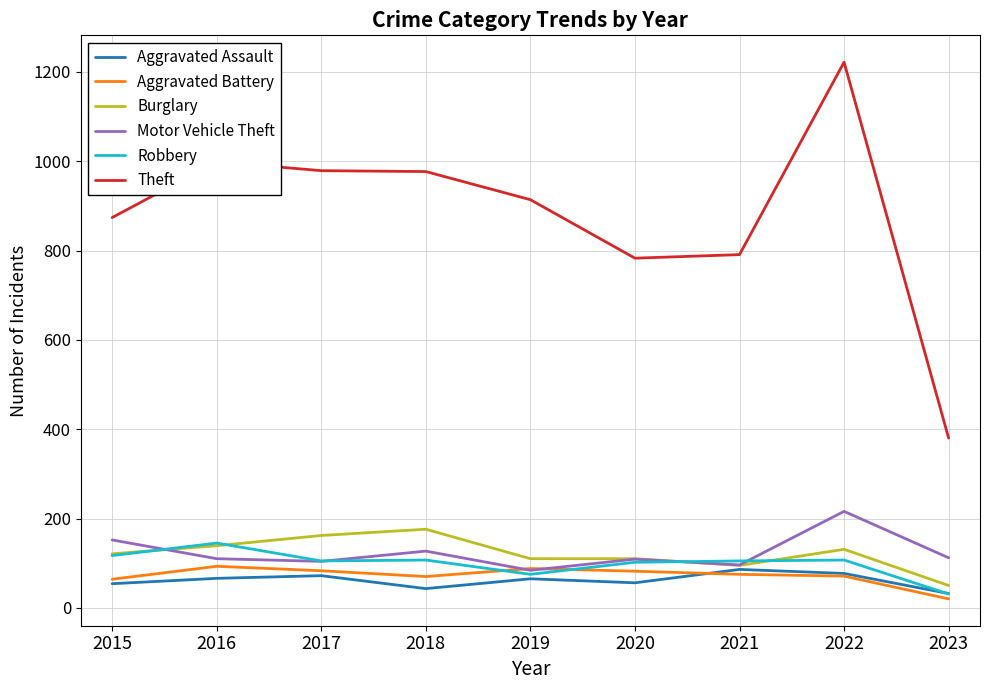

What is the spread (max minus min) of values at 2015?

820